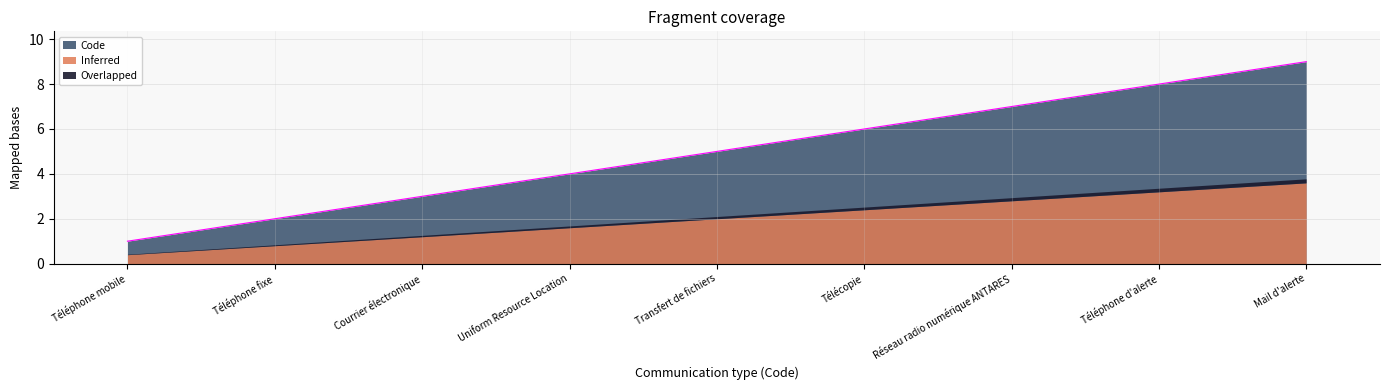

Reading left to right, transcribe all the data shown in this chart.

Téléphone mobile=1	Téléphone fixe=2	Courrier électronique=3	Uniform Resource Location=4	Transfert de fichiers=5	Télécopie=6	Réseau radio numérique ANTARES=7	Téléphone d'alerte=8	Mail d'alerte=9